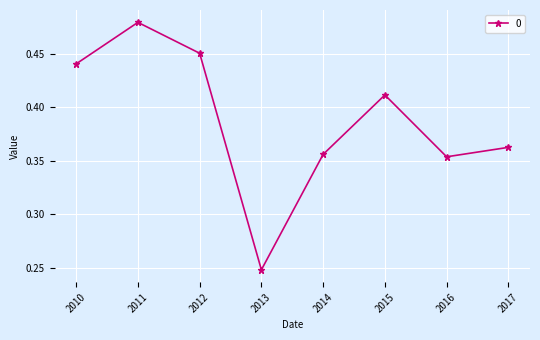

True or false: the data shows 0.2 at 2010.

False